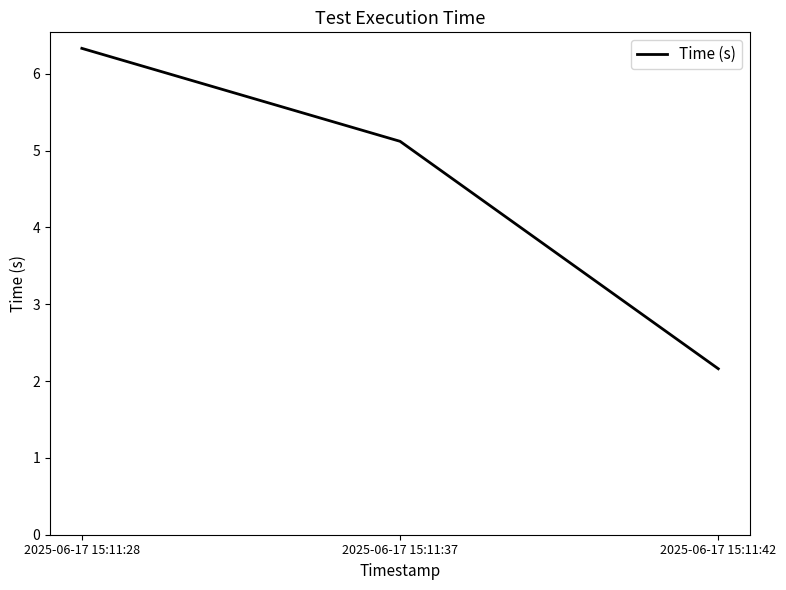

How many series are shown in this chart?

1